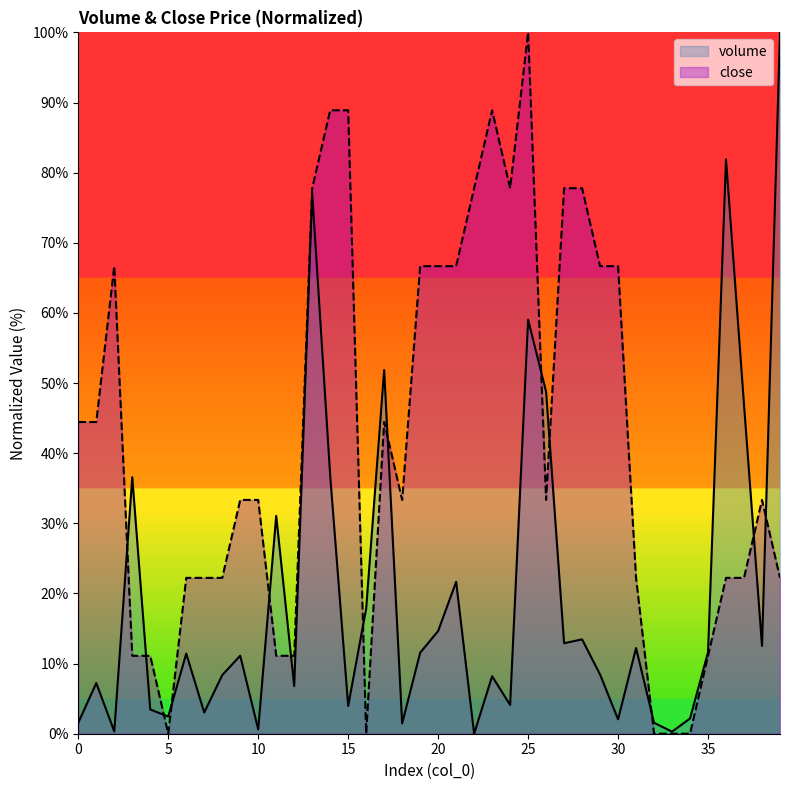

At which category is the sum across all series the highest?

25